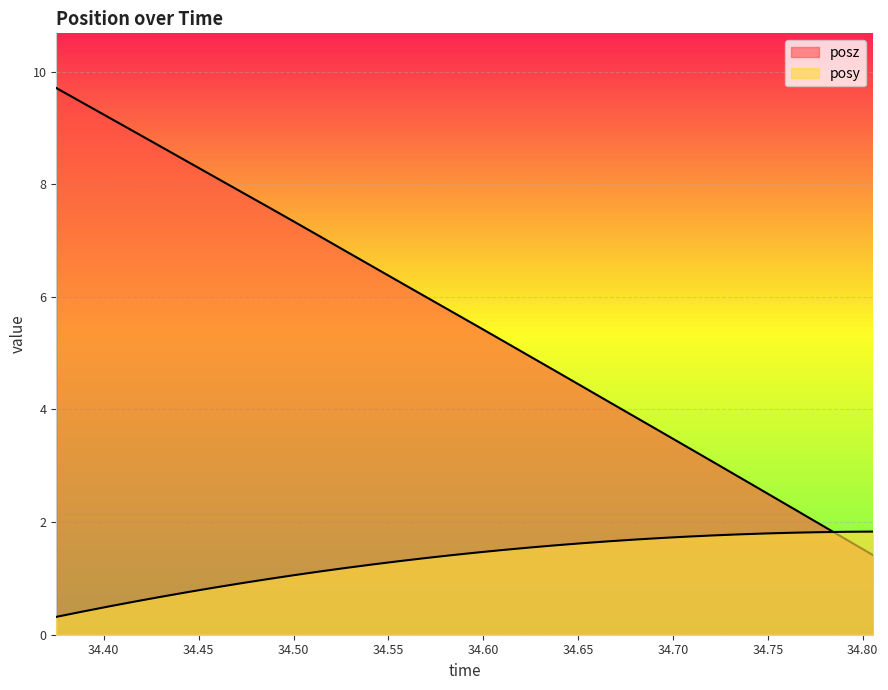

At how many categories does at least one series exceed 5?

18